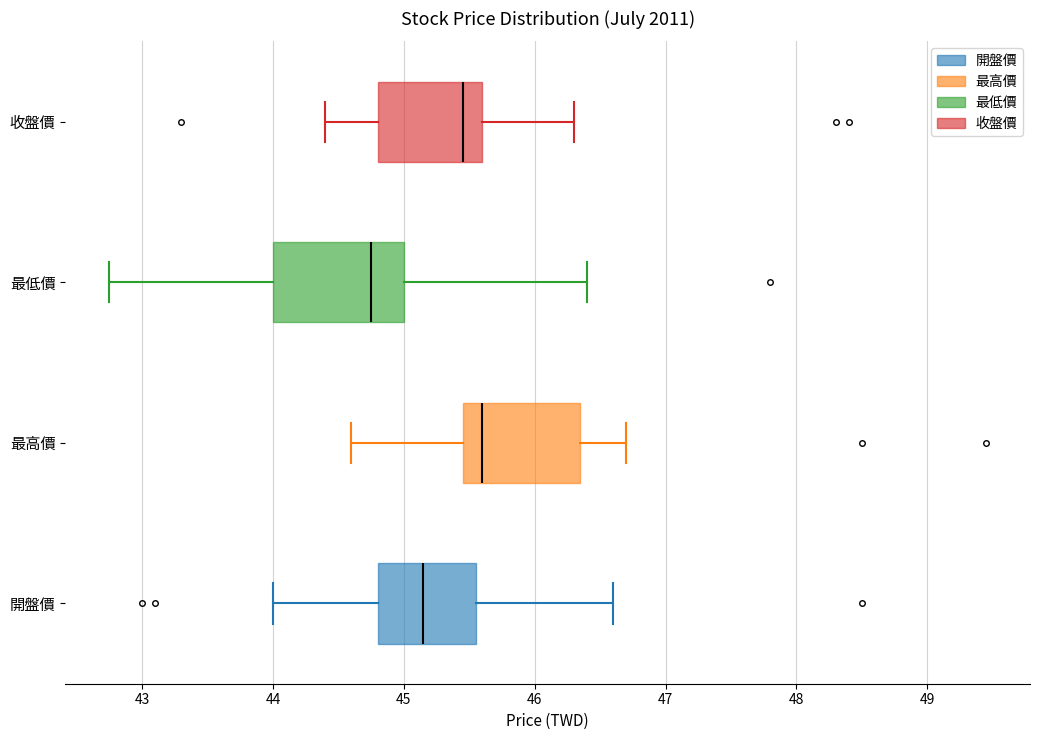

Reading bottom to top, transcribe this box plot: for each box, give where its median line is, the range the box spans, and where its two whiskers end, as read against the x-axis. The values are not printed on the chart, so give them approximately, as read against the axis.

開盤價: median 45.2, box 44.8 to 45.6, whiskers 44.0 to 46.6
最高價: median 45.6, box 45.5 to 46.4, whiskers 44.6 to 46.7
最低價: median 44.8, box 44.0 to 45.0, whiskers 42.8 to 46.4
收盤價: median 45.5, box 44.8 to 45.6, whiskers 44.4 to 46.3